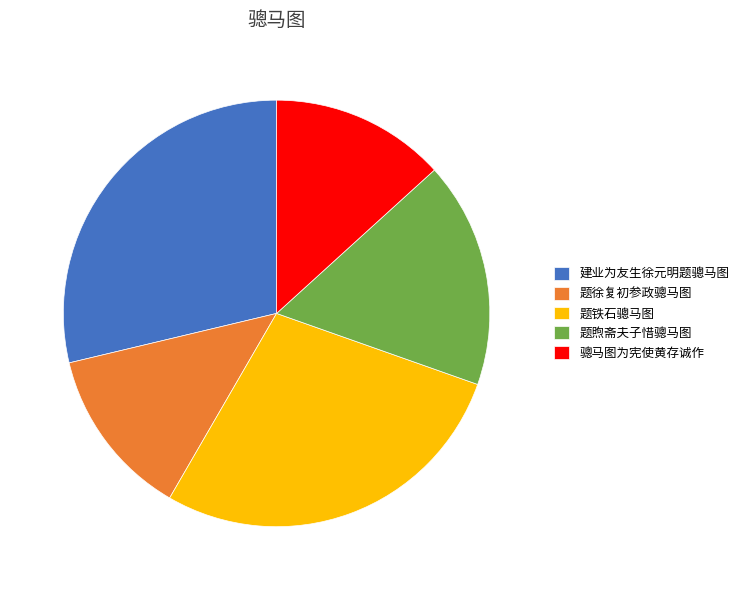

What is the largest slice in the pie chart?

建业为友生徐元明题骢马图